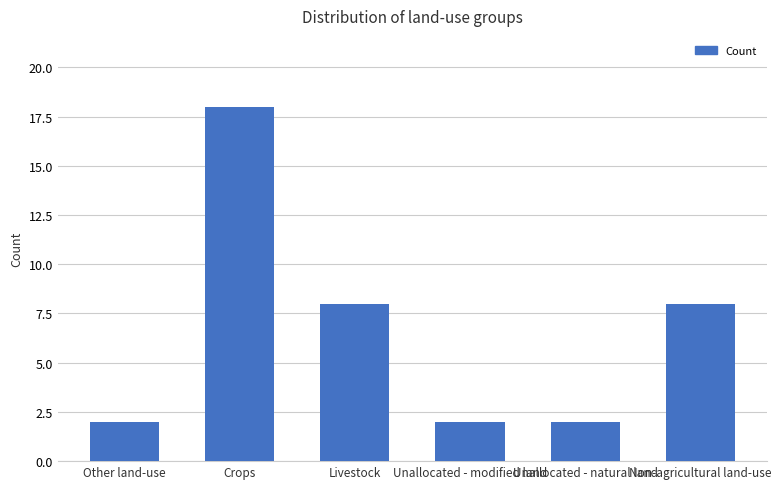

Reading right to left, what are all the values shown in this chart?

8	2	2	8	18	2